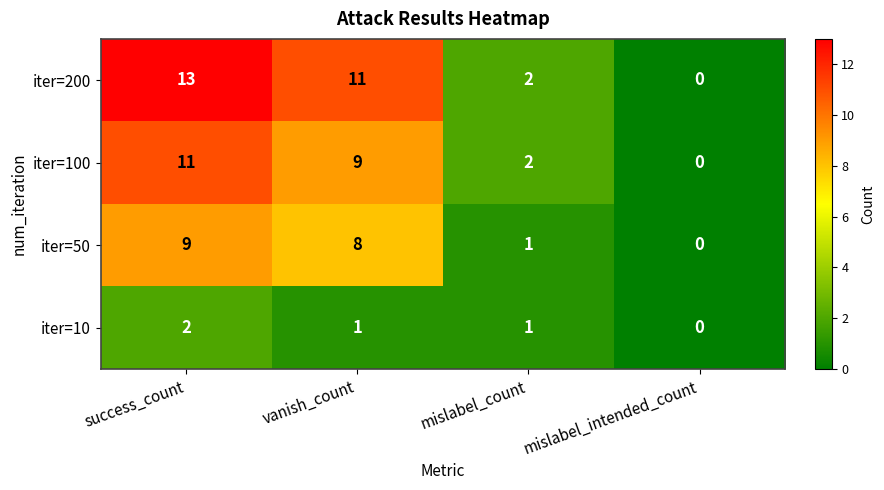

Rank the series by their average value, from lowest to highest.

iter=10, iter=50, iter=100, iter=200